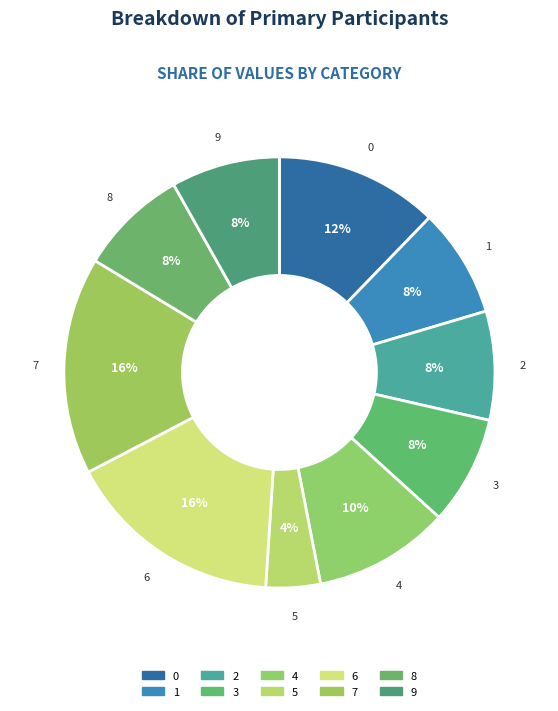

Which category has the smallest portion of the pie?

5